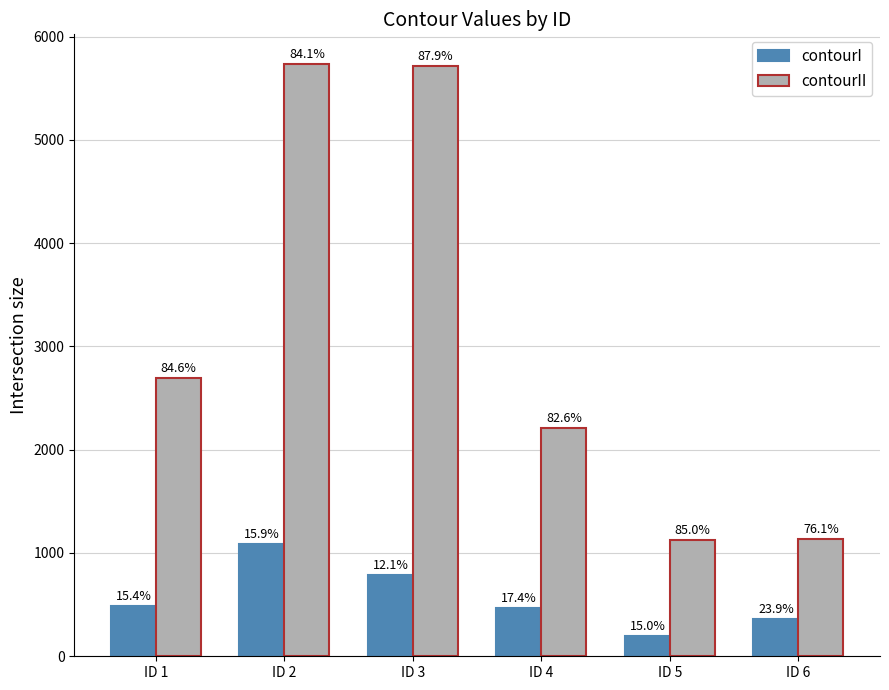

The contourII series shows 8234 at ID 2. True or false?

False